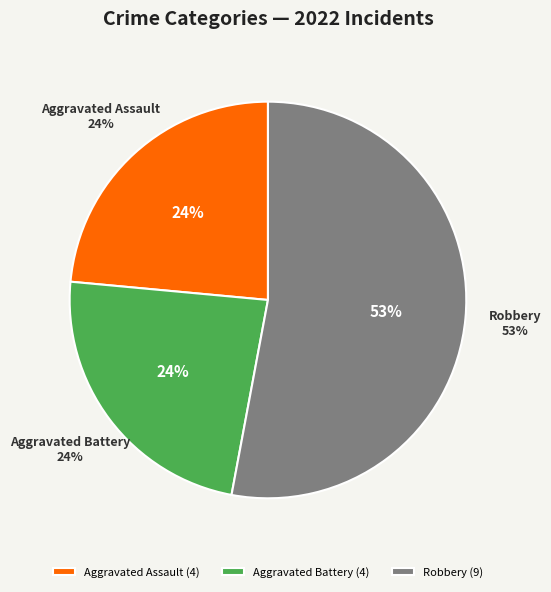

The Robbery slice represents 43% of the pie. True or false?

False